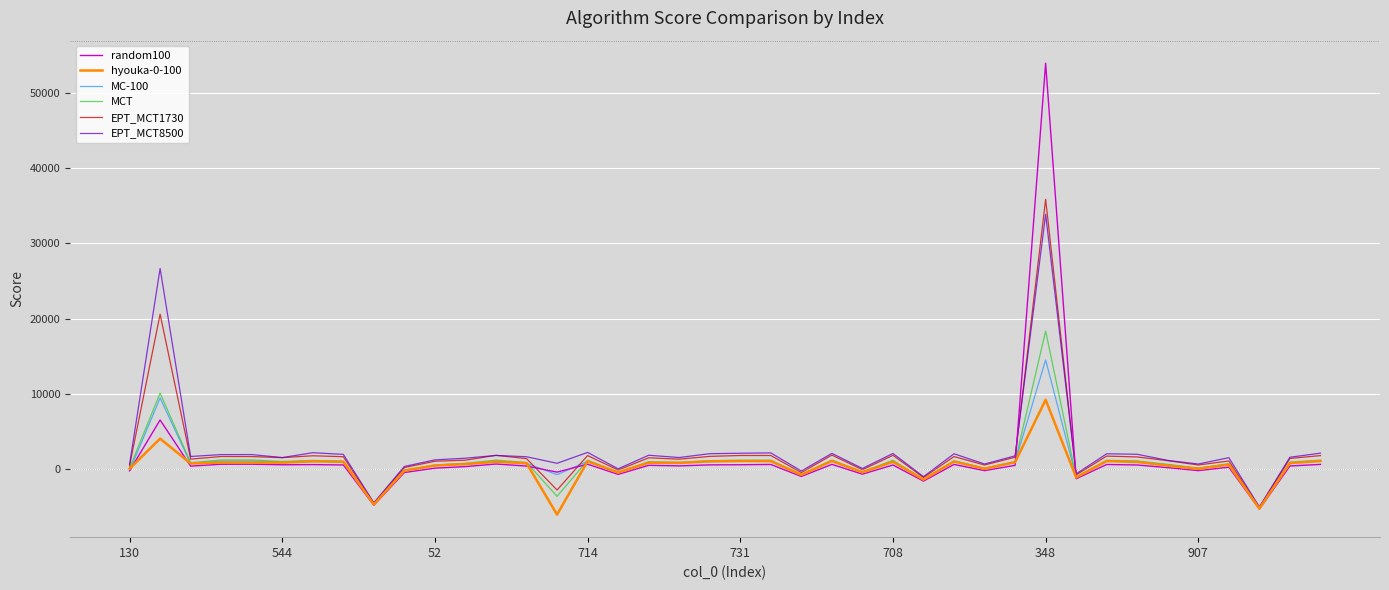

What are all the series names shown in the legend?

random100, hyouka-0-100, MC-100, MCT, EPT_MCT1730, EPT_MCT8500